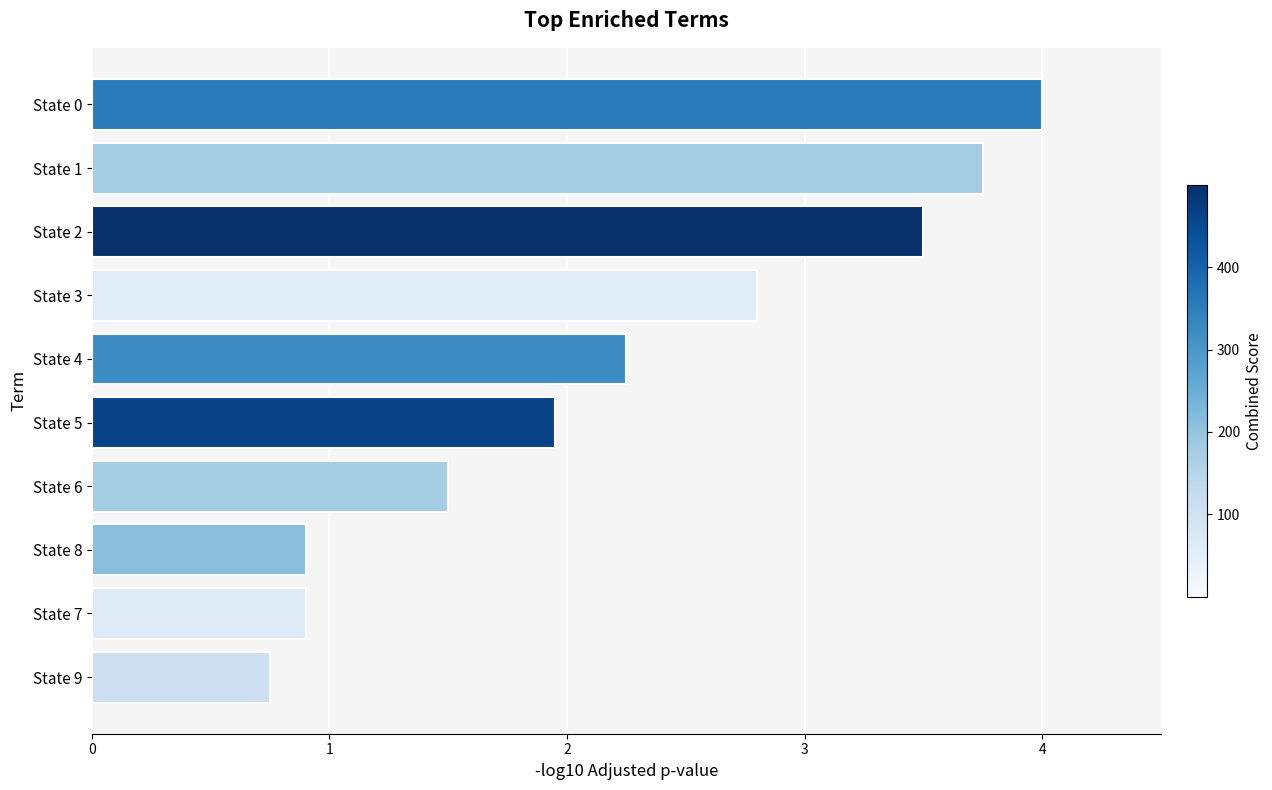

The value at State 6 is 1.5. True or false?

True